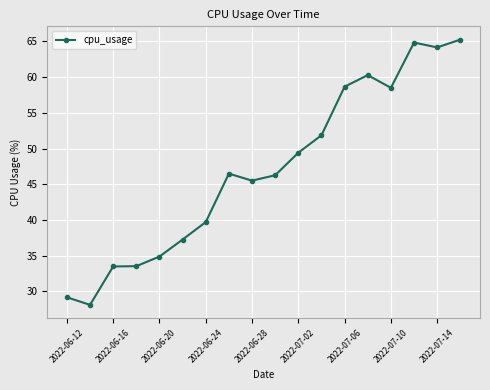

What is the greatest value displayed?

65.3